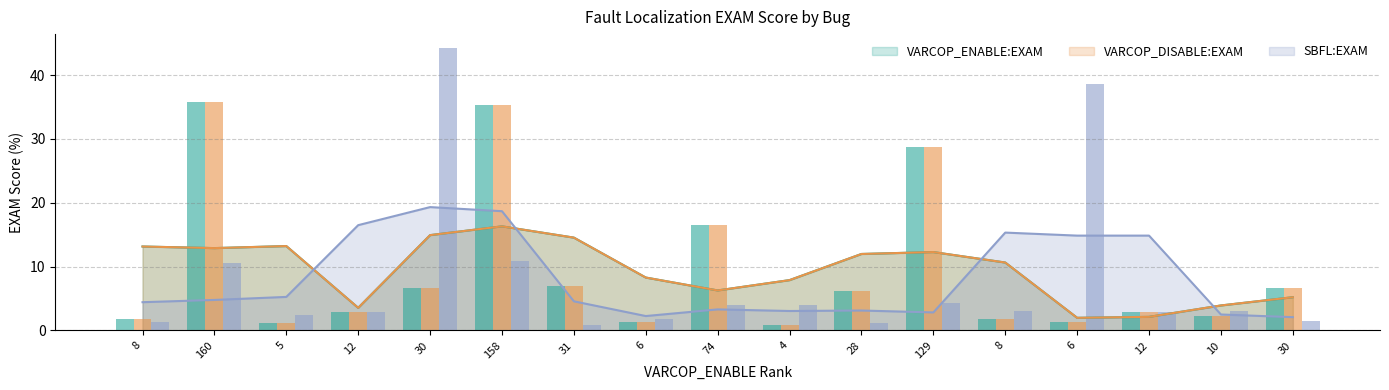

The VARCOP_DISABLE:EXAM series shows 1.1 at 5. True or false?

True